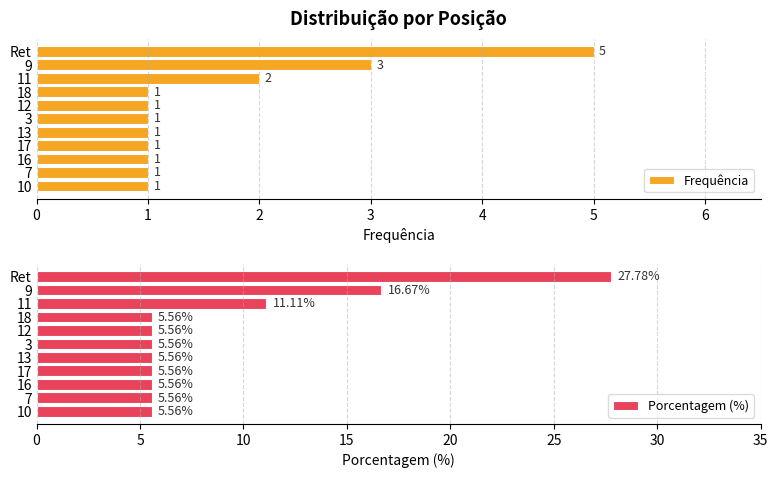

Is it true that Frequência equals 1 at 12?

True